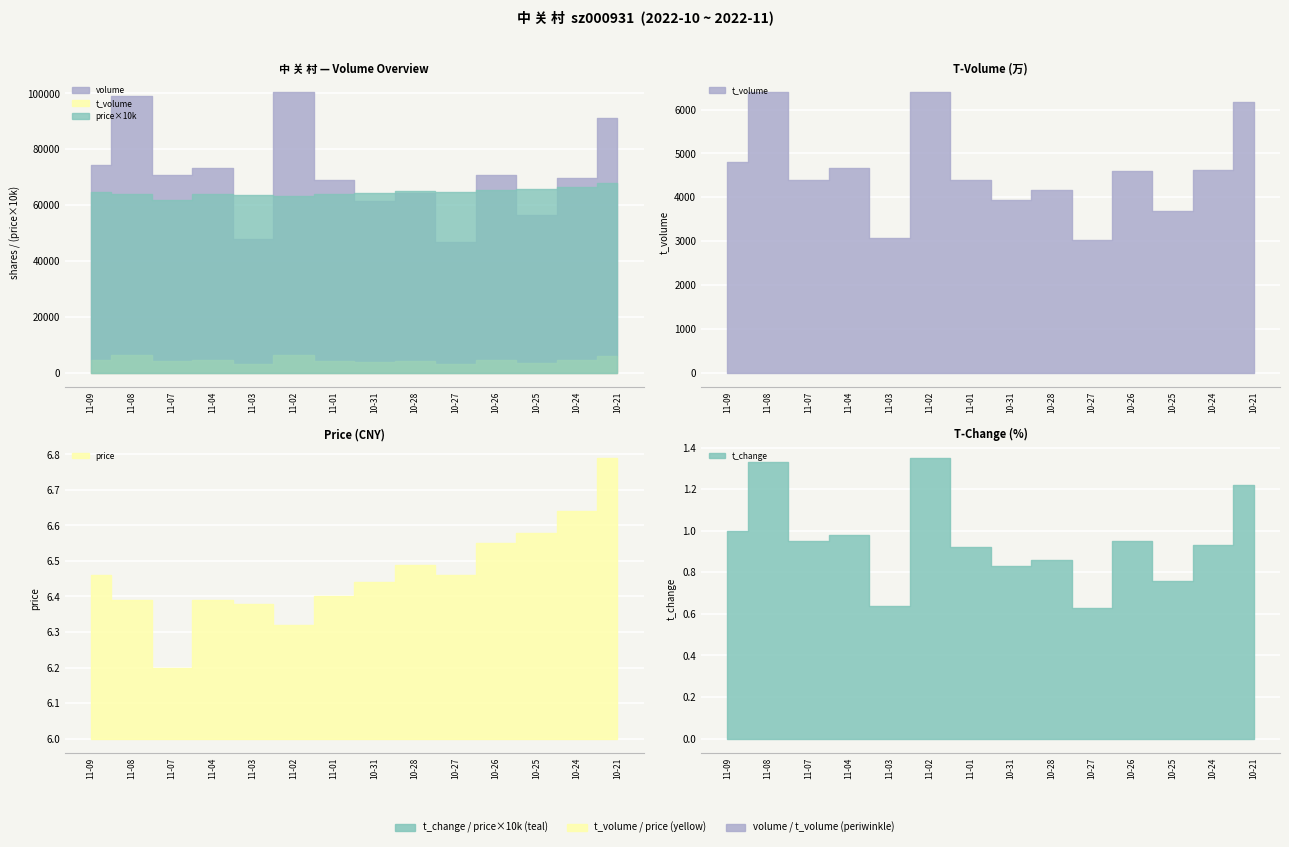

What is the minimum value shown in the chart?

0.6